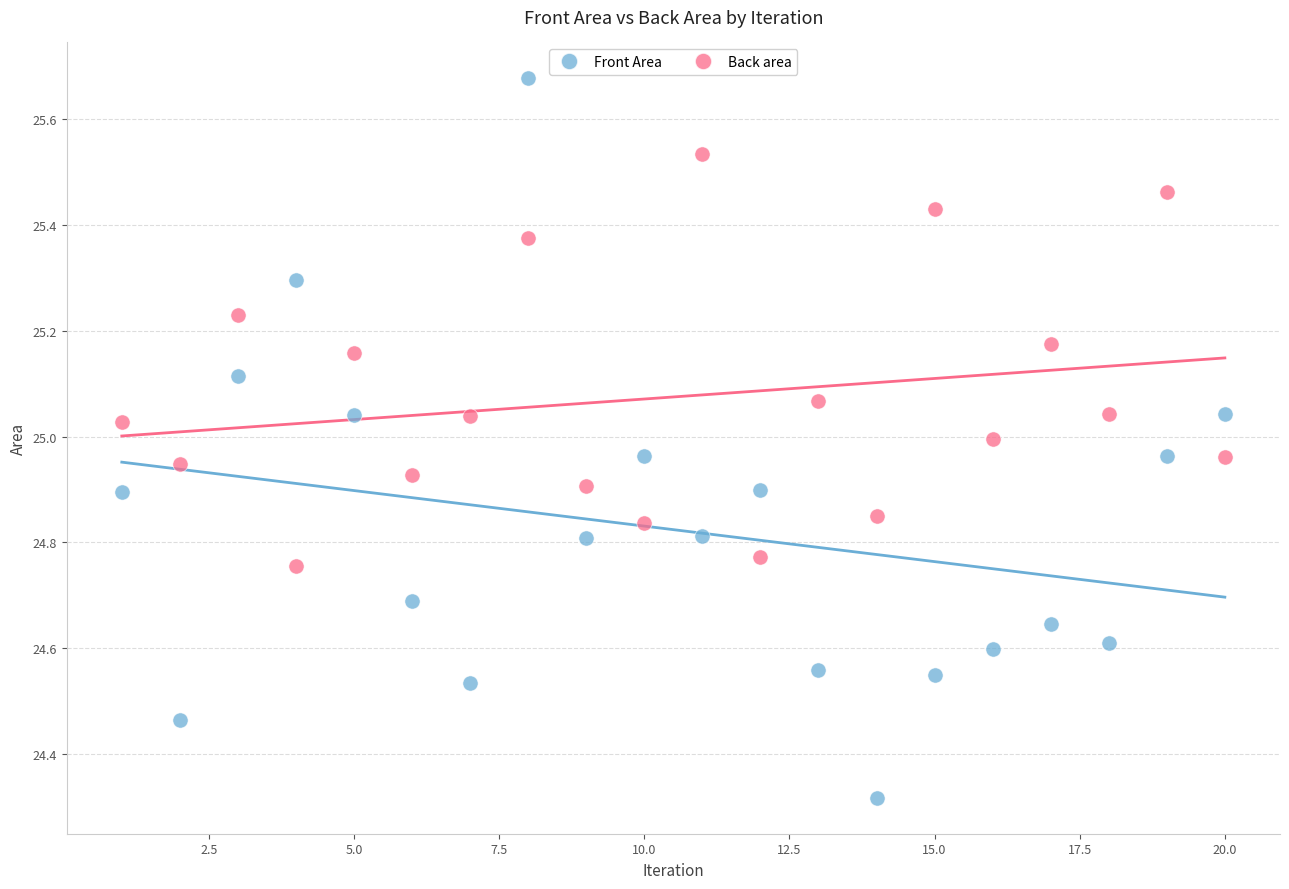

Which series contains the lowest Y value?

Front Area